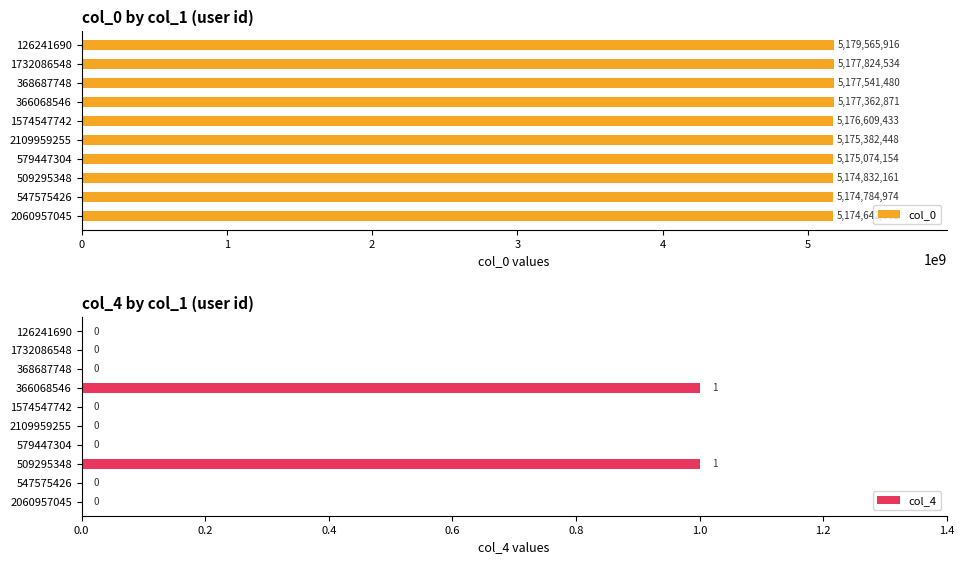

Are the bars horizontal?

Yes